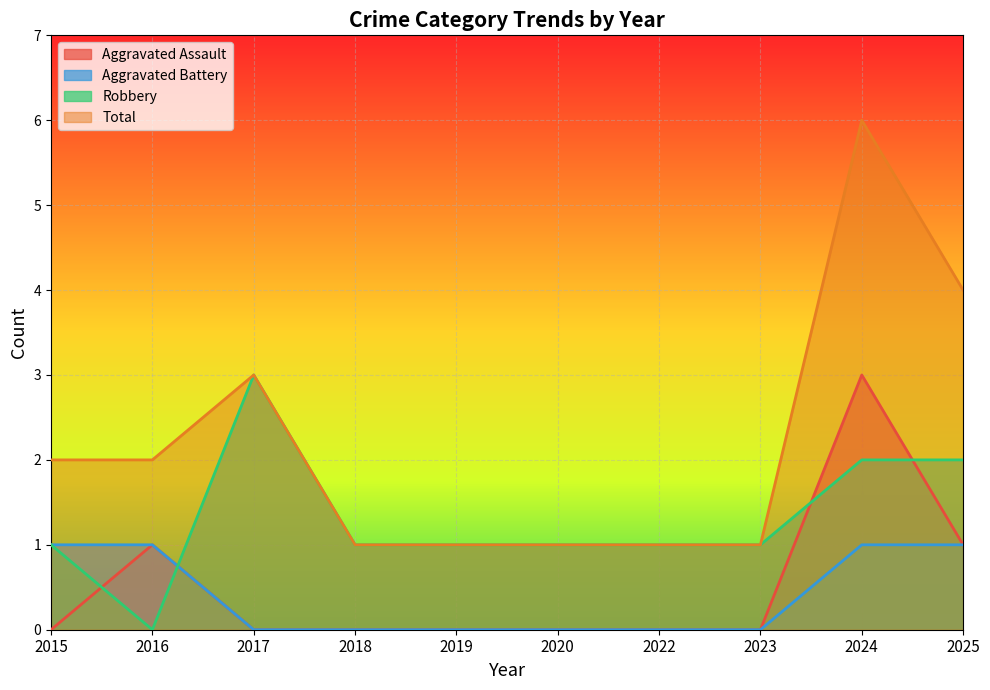

True or false: Total and Robbery intersect in this chart.

False